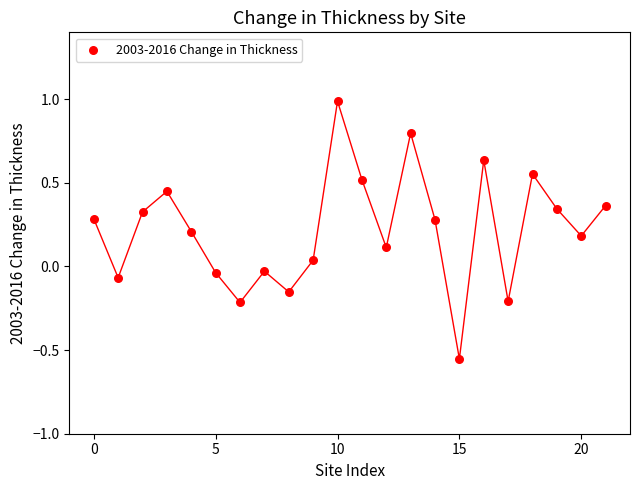

What is the range of Y values (max minus min)?

1.5